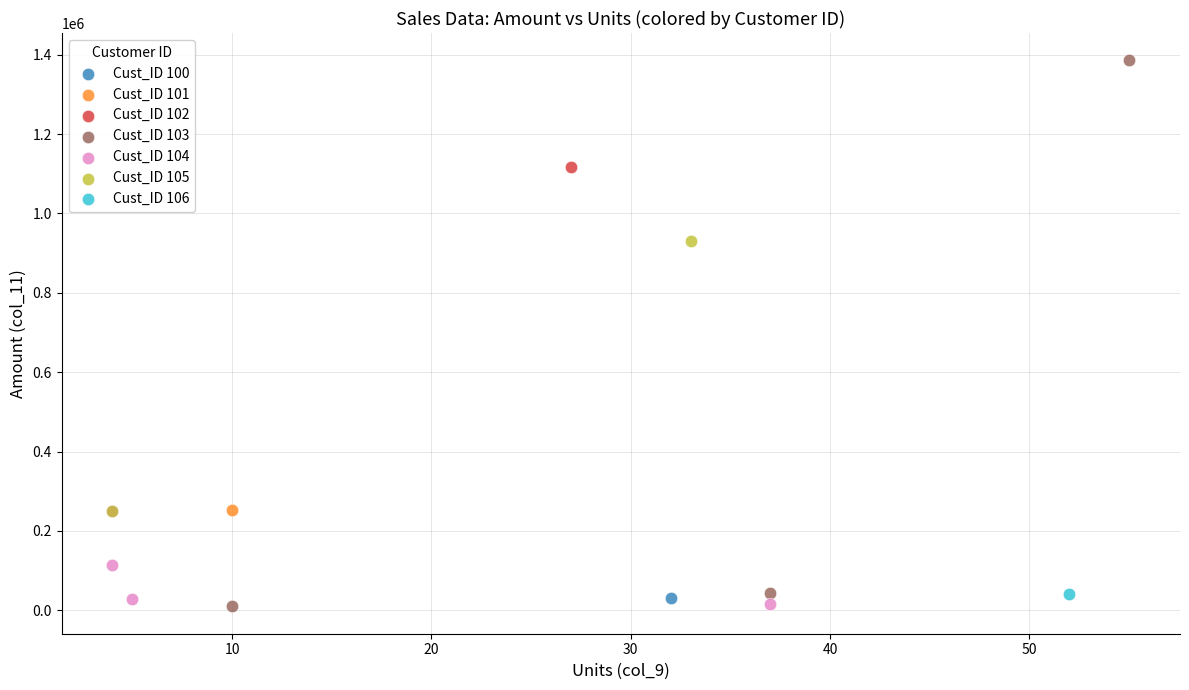

What are all the series names shown in the legend?

Cust_ID 100, Cust_ID 101, Cust_ID 102, Cust_ID 103, Cust_ID 104, Cust_ID 105, Cust_ID 106